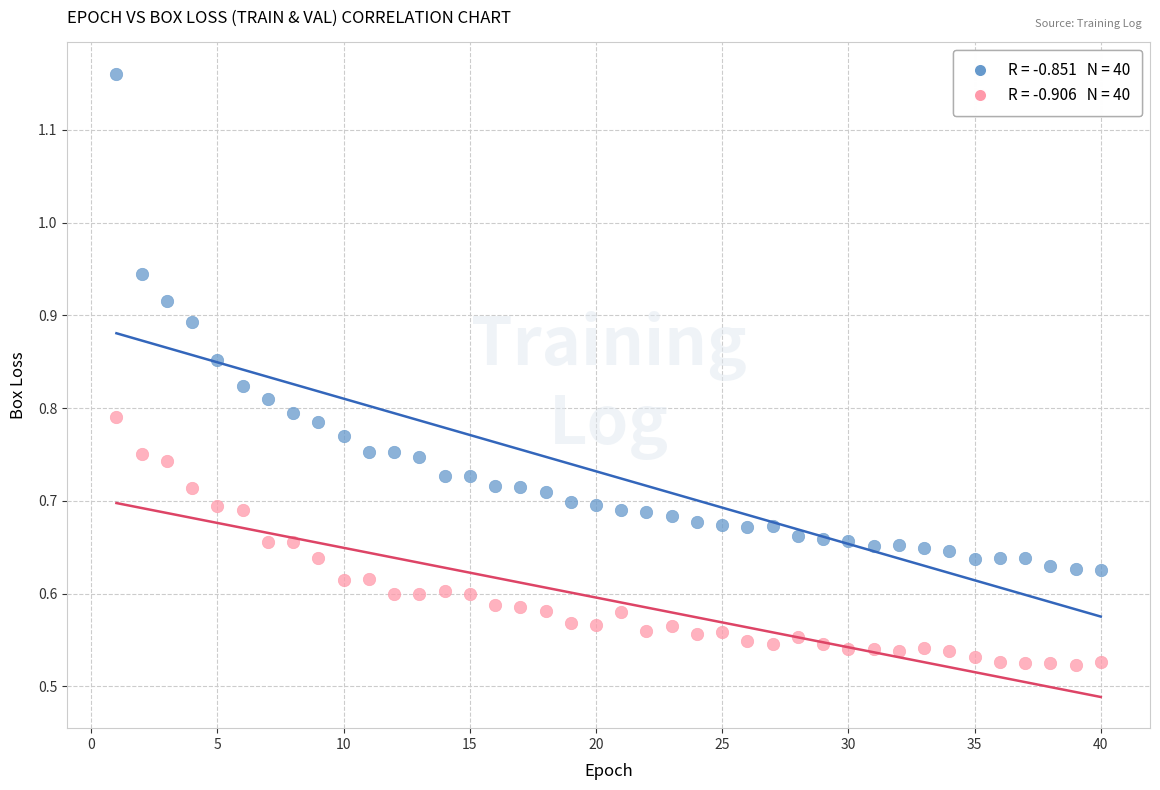

Across all data points, what is the range of X values (max minus min)?

39.0